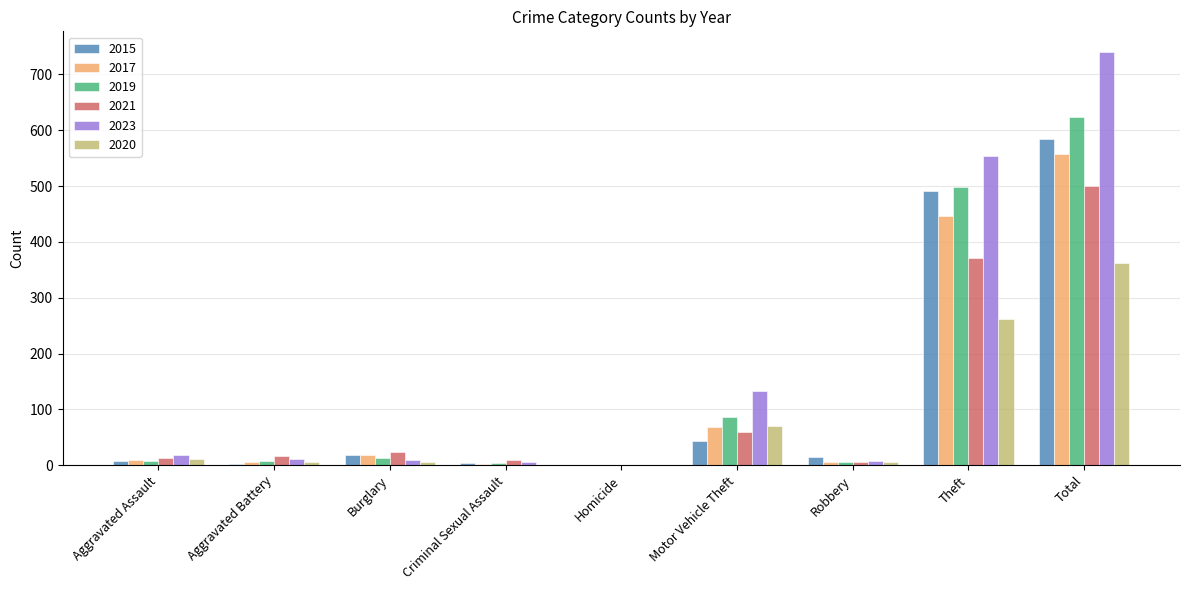

Which label corresponds to the largest value in the chart?

Total